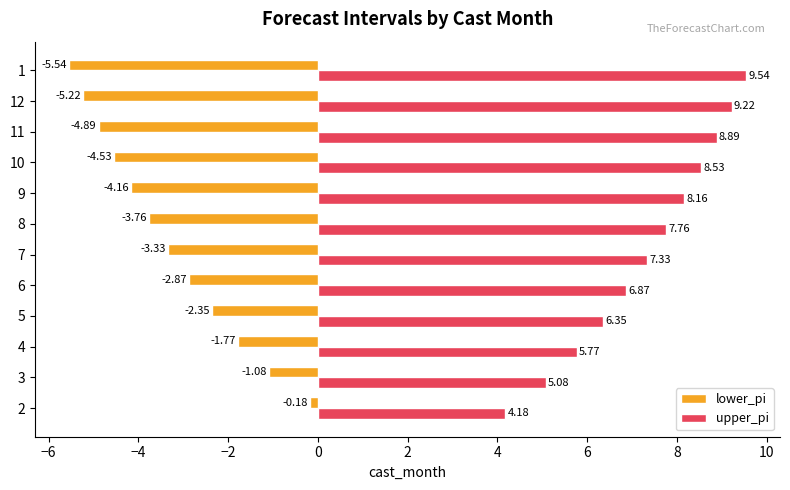

Which series has the largest total across all categories?

upper_pi